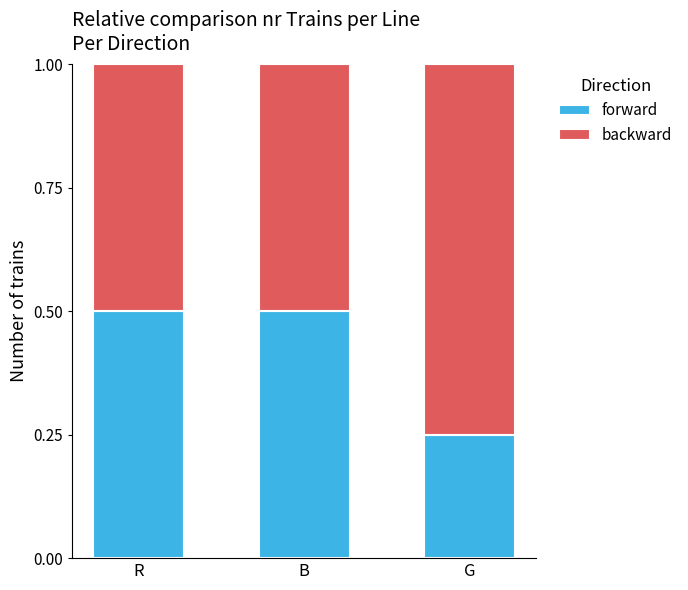

At which label does forward reach its minimum?

G